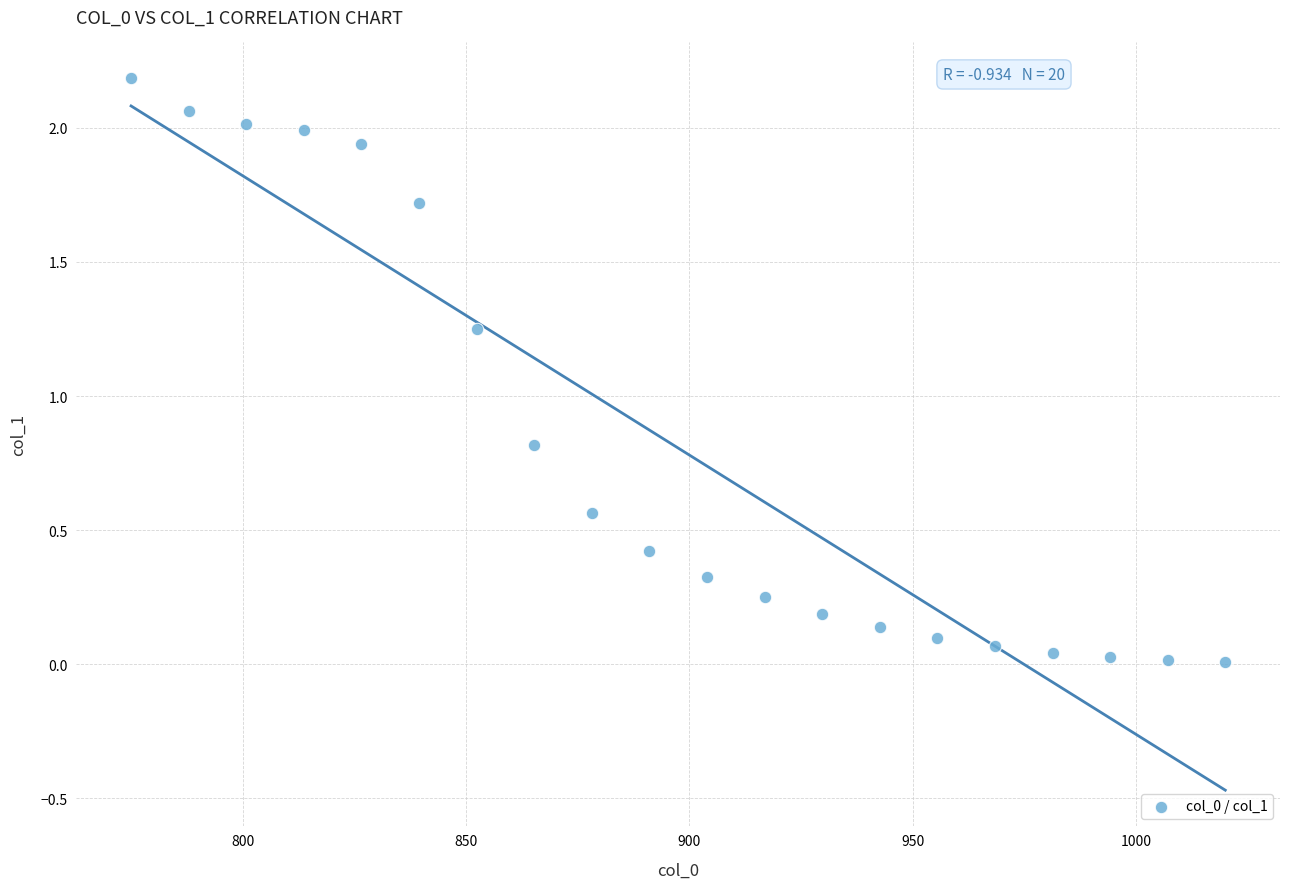

What is the range of Y values (max minus min)?

2.2